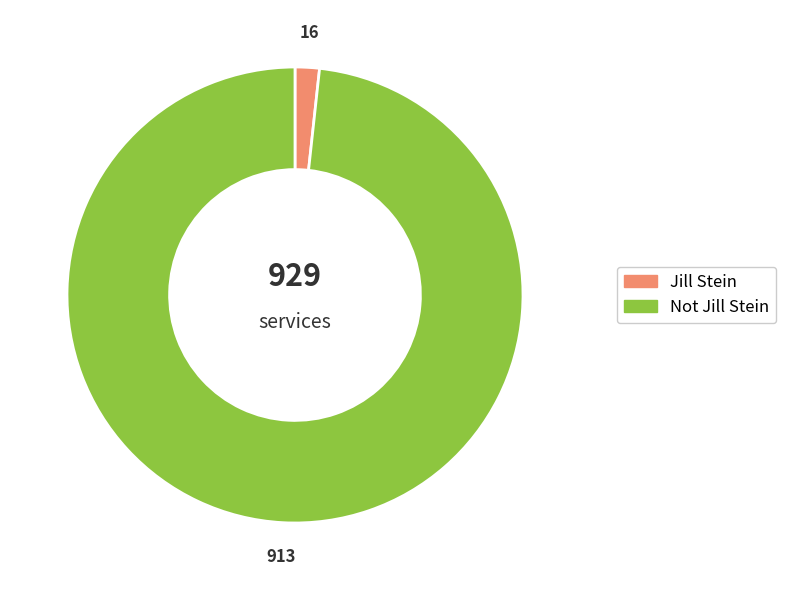

Which slice is the largest?

Not Jill Stein